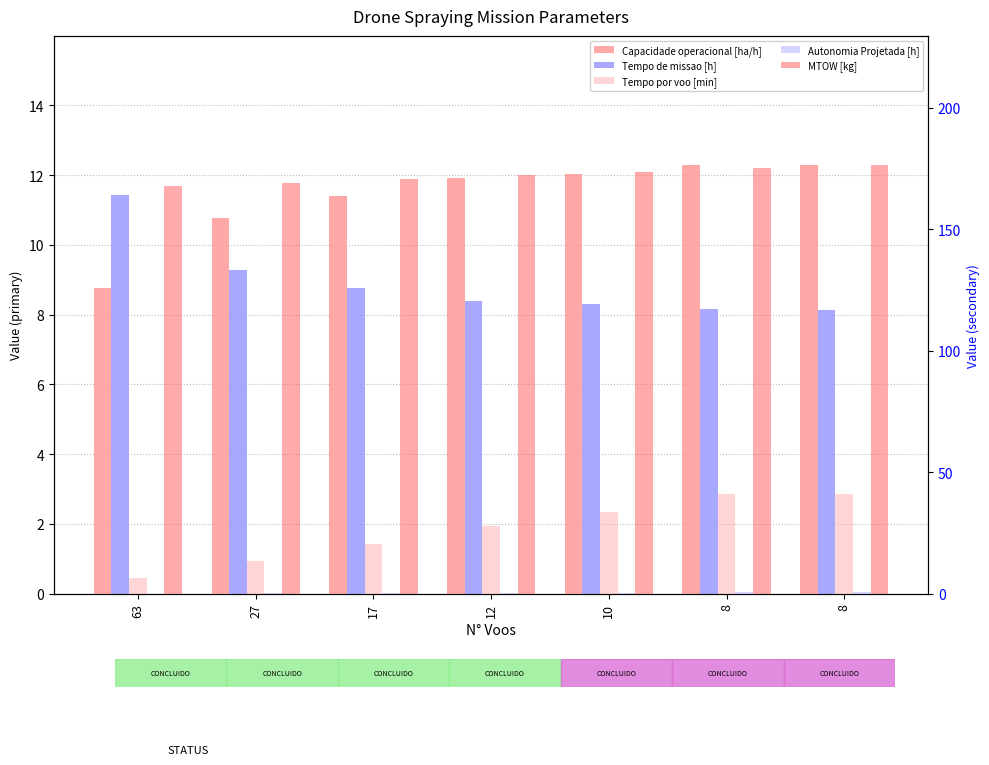

What is the sum of the MTOW [kg] values at 8 and 27?

344.5